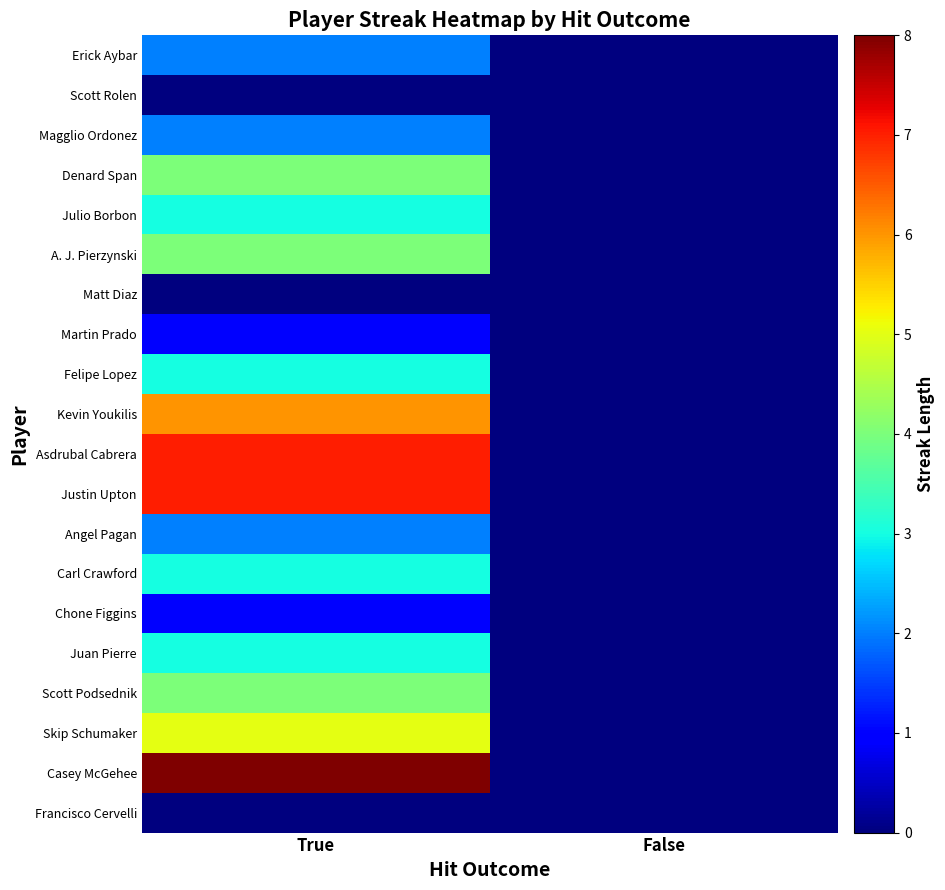

Which label corresponds to the smallest value in the chart?

False